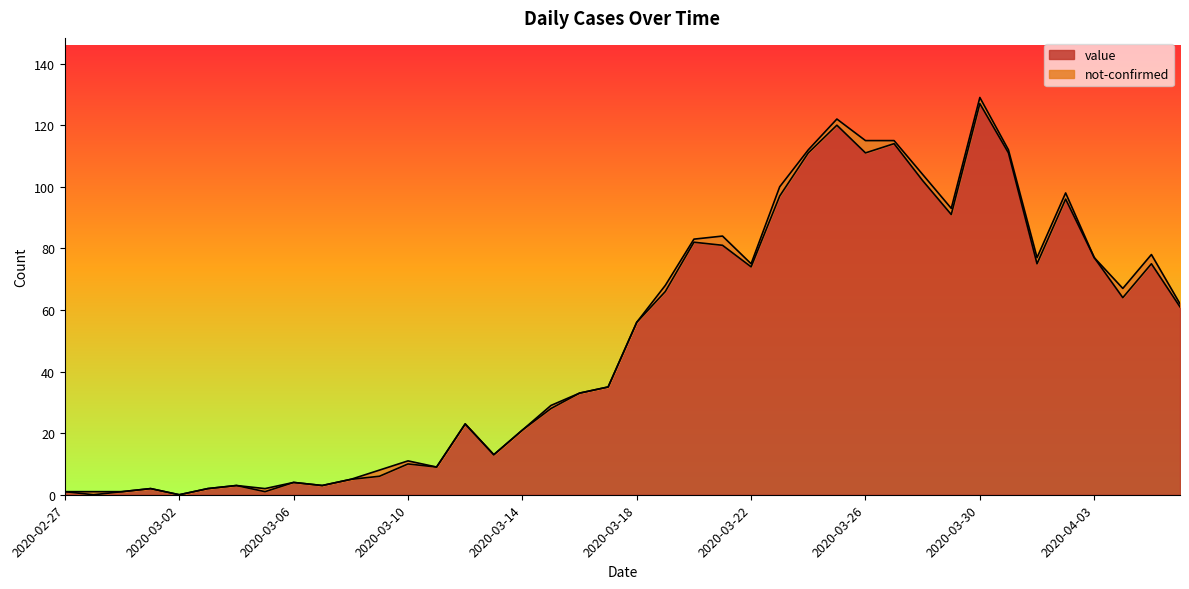

What is the average value?

50